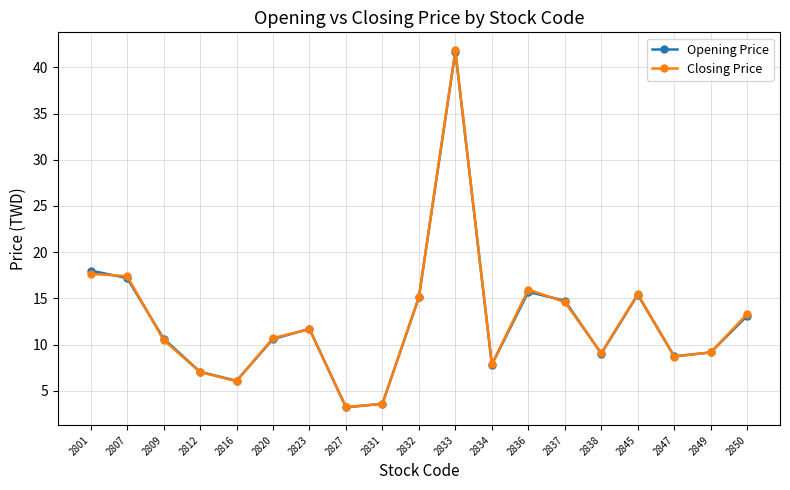

At which category does Opening Price reach its first local valley?

2816